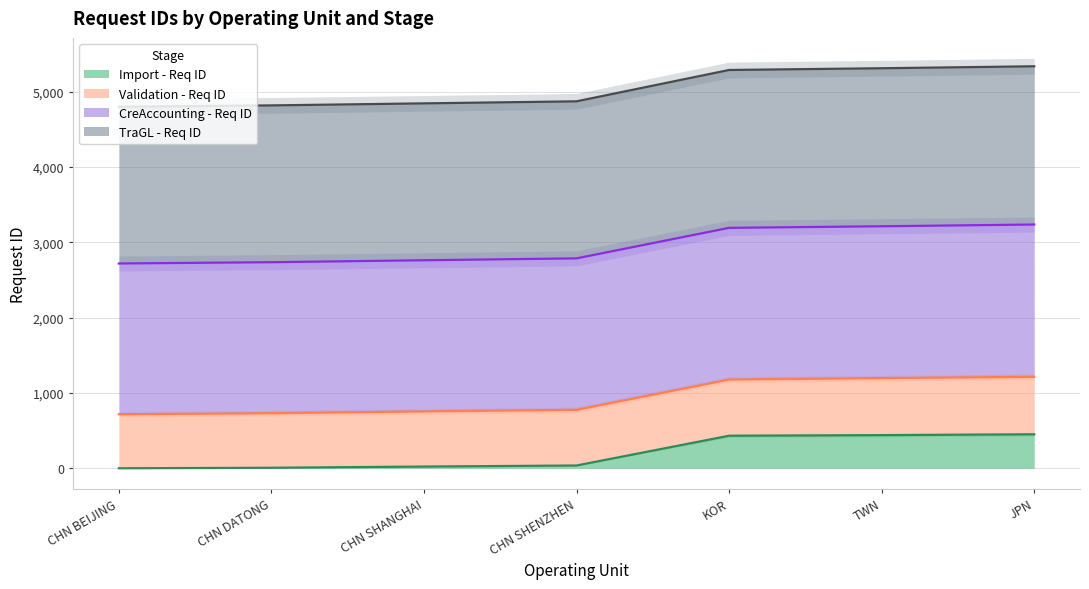

At which label does Import - Req ID reach its peak?

JPN